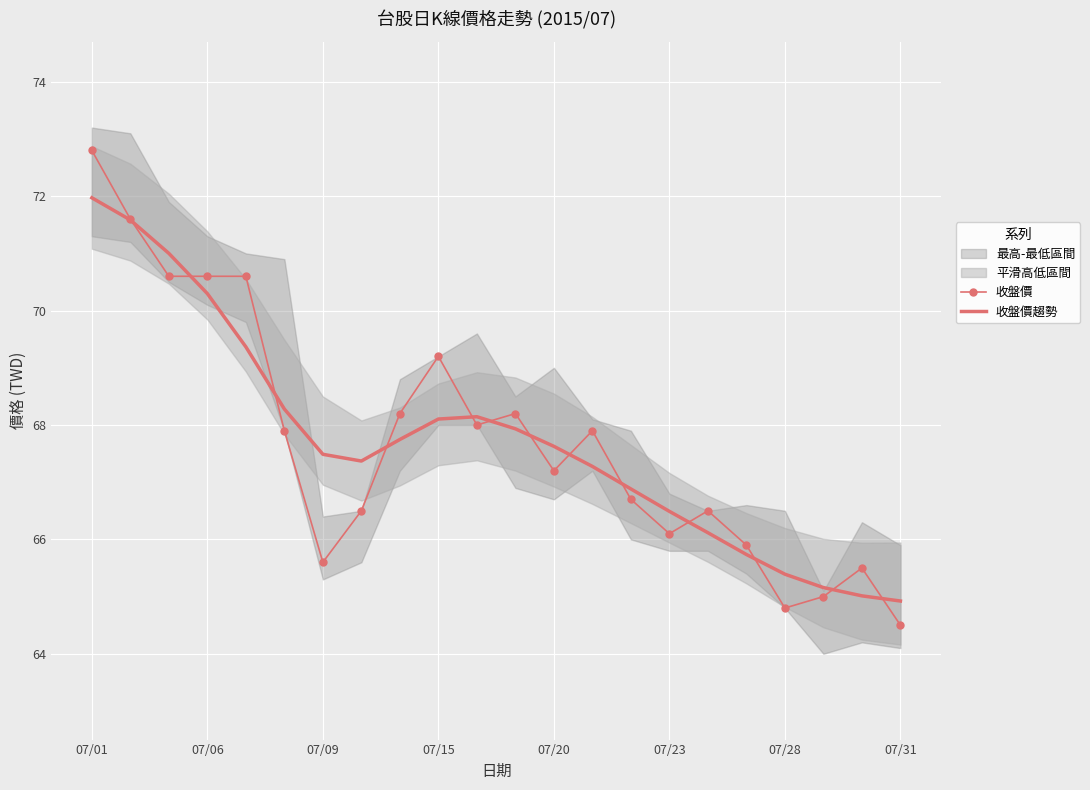

What is the difference between the maximum and minimum values in the 收盤價趨勢 series?

7.0